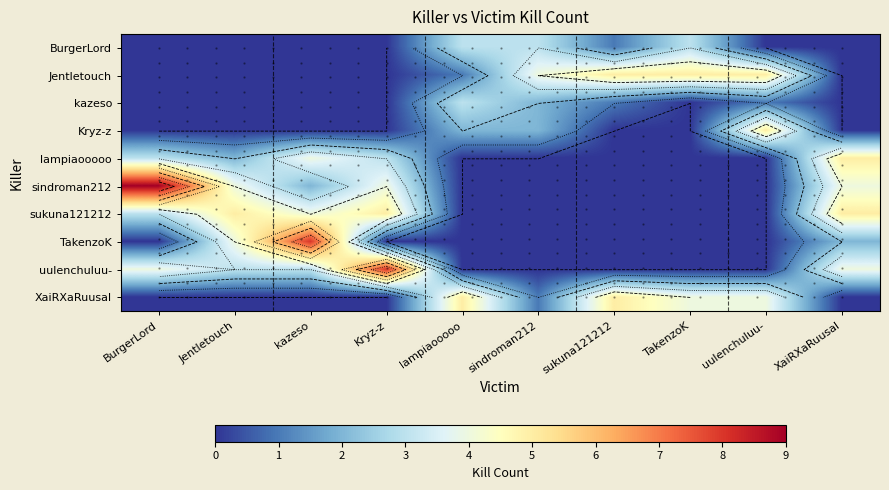

At which category does the chart reach its minimum across all series?

BurgerLord